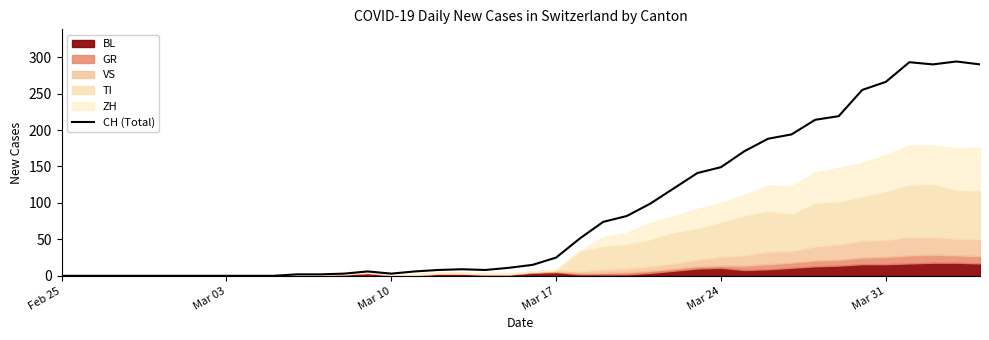

How many lines are shown in the chart?

1